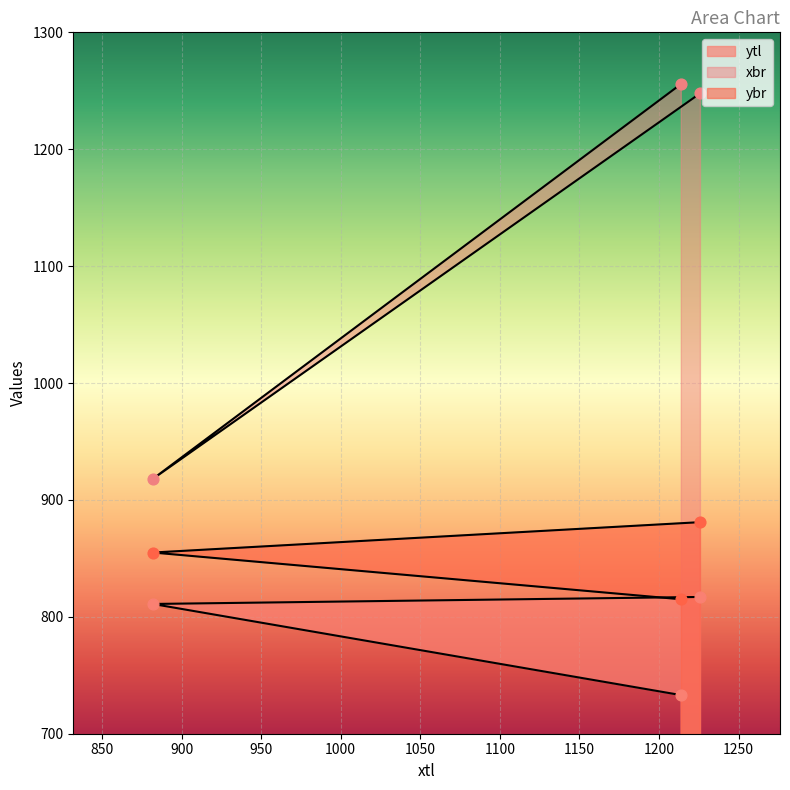

Which series reaches the maximum Y coordinate?

xbr